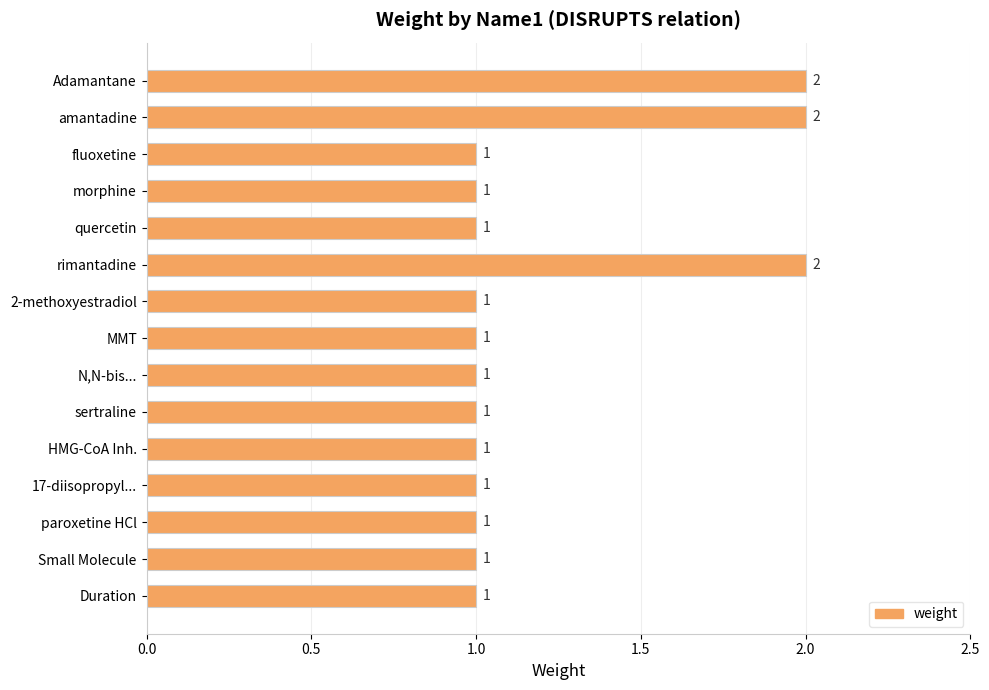

What is the sum of the values at Duration and amantadine?

3